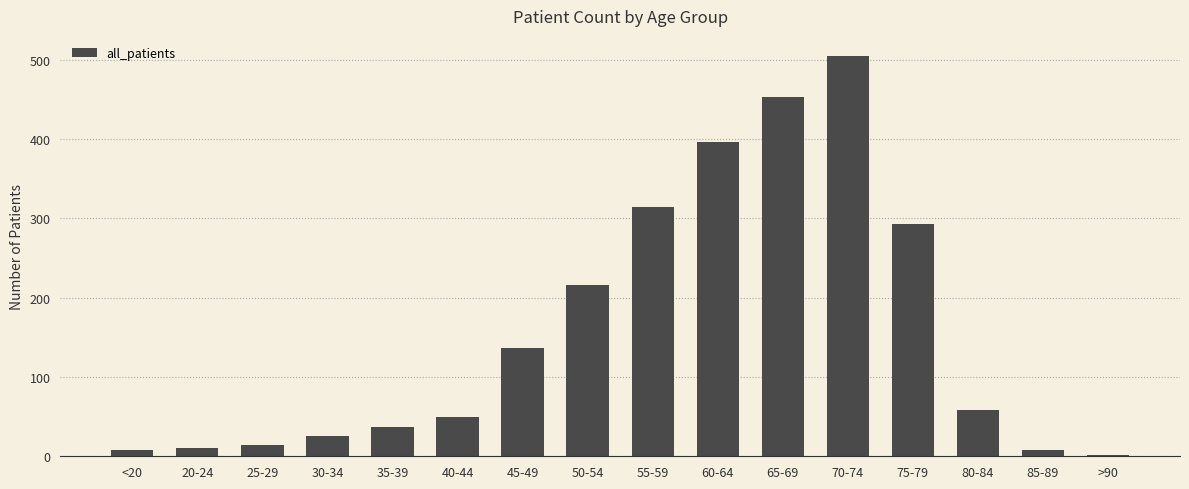

What is the change in value from 50-54 to 65-69?

+237